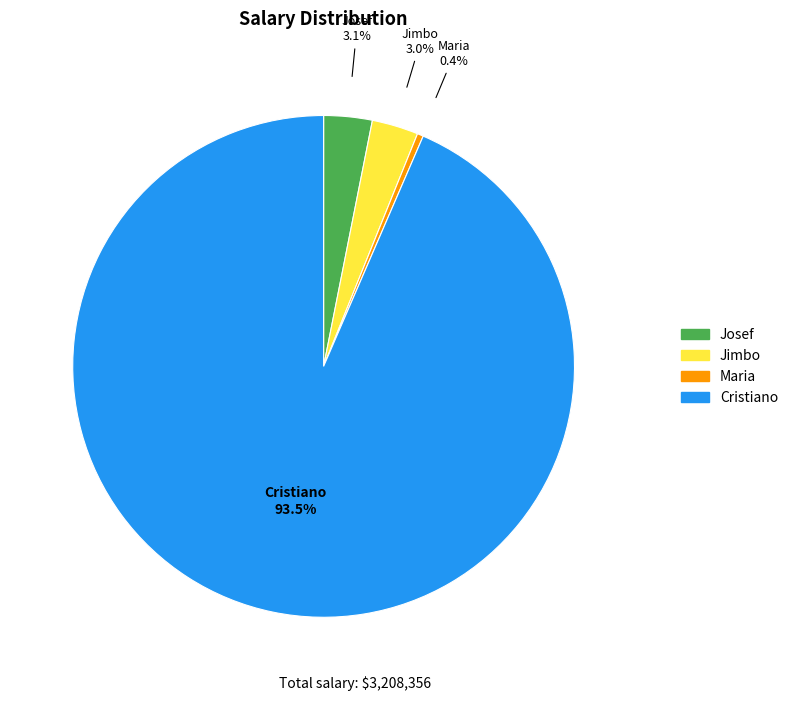

How many slices are in this pie chart?

4